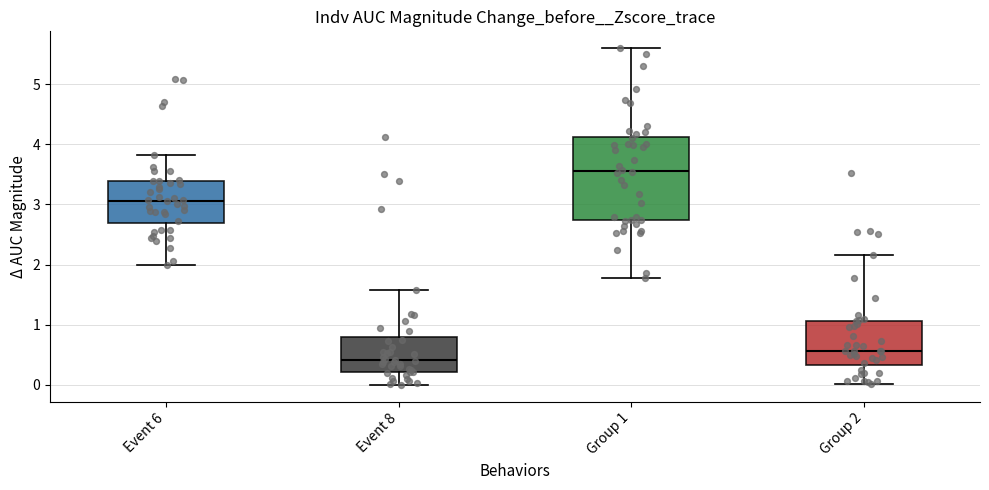

Reading left to right, transcribe this box plot: for each box, give where its median line is, the range the box spans, and where its two whiskers end, as read against the y-axis. The values are not printed on the chart, so give them approximately, as read against the axis.

Event 6: median 3.1, box 2.7 to 3.4, whiskers 2.0 to 3.8
Event 8: median 0.4, box 0.2 to 0.8, whiskers 0.0 to 1.6
Group 1: median 3.6, box 2.7 to 4.1, whiskers 1.8 to 5.6
Group 2: median 0.6, box 0.3 to 1.1, whiskers 0.0 to 2.2